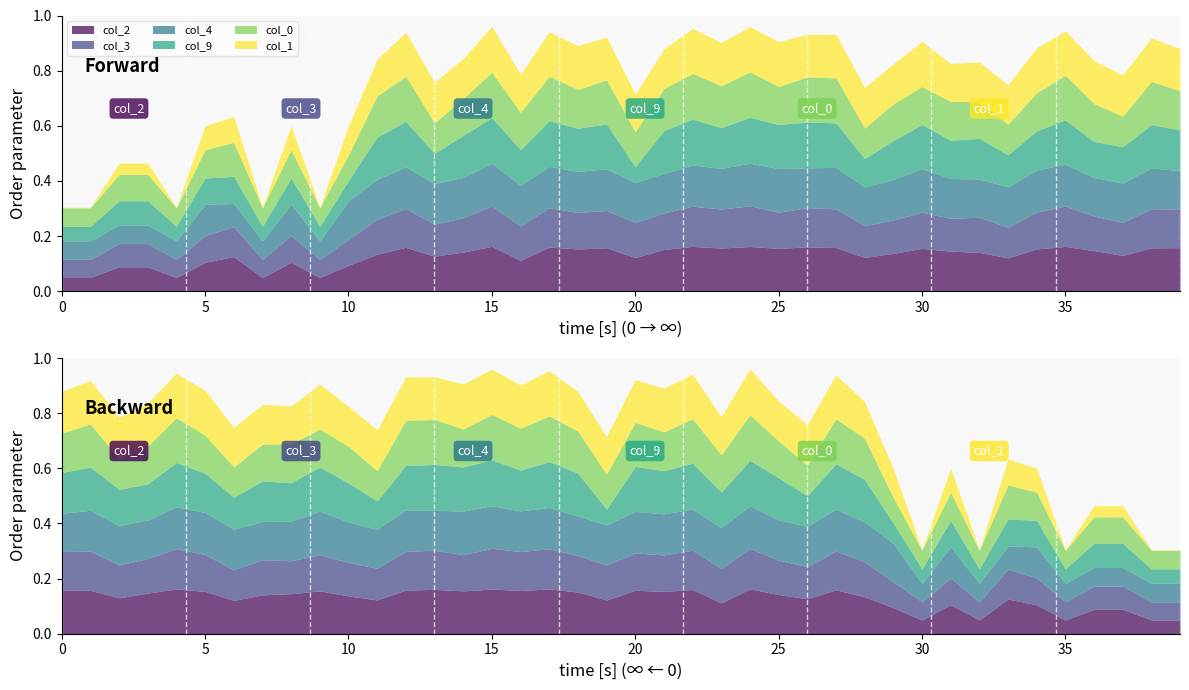

True or false: col_2 and col_9 cross at least once.

True